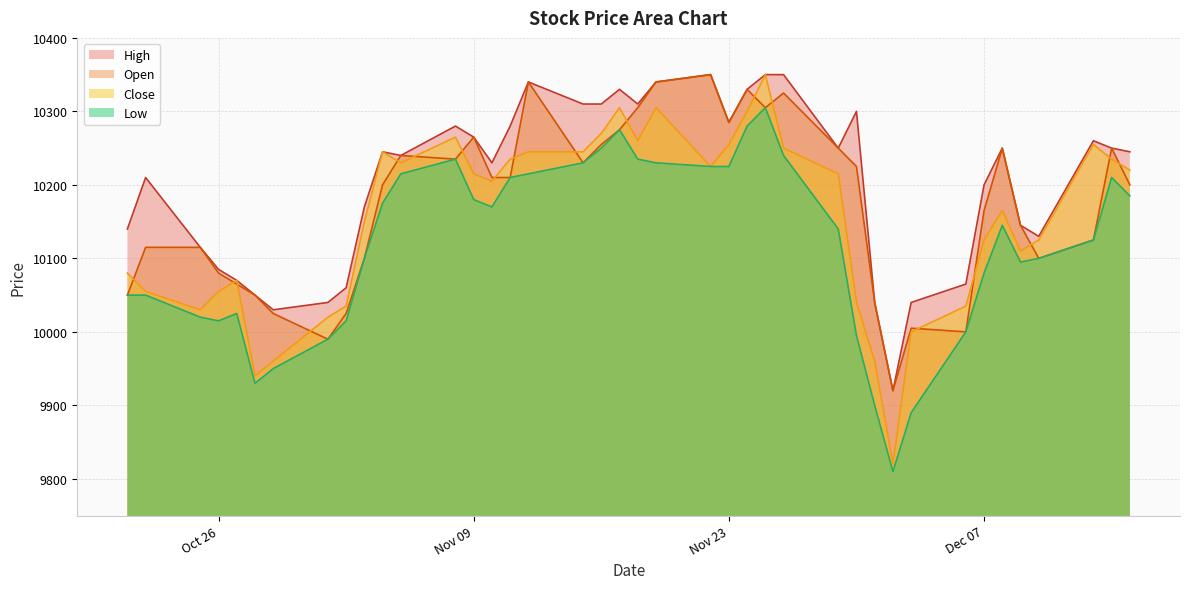

At how many categories does at least one series exceed 9893?

40